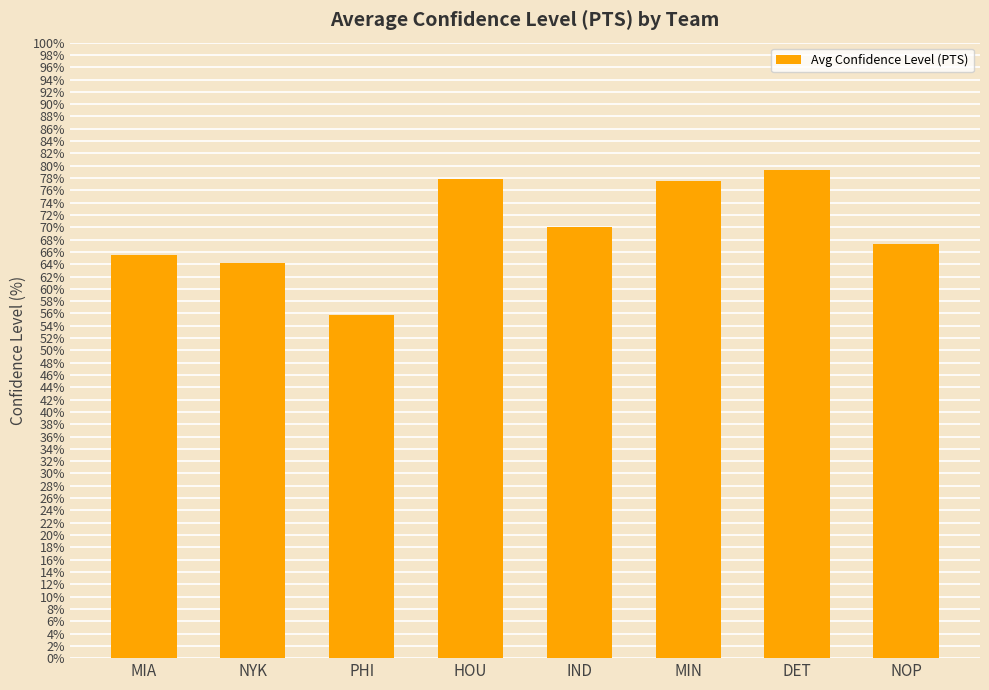

What is the maximum value shown in the chart?

79.4